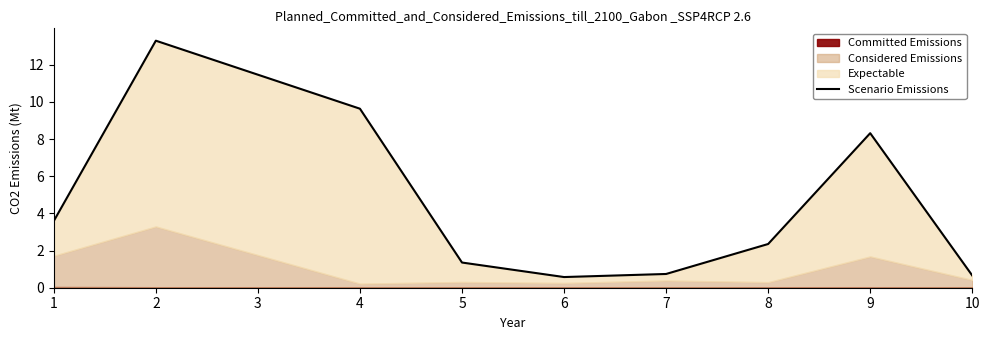

What is the minimum value shown in the chart?

0.6